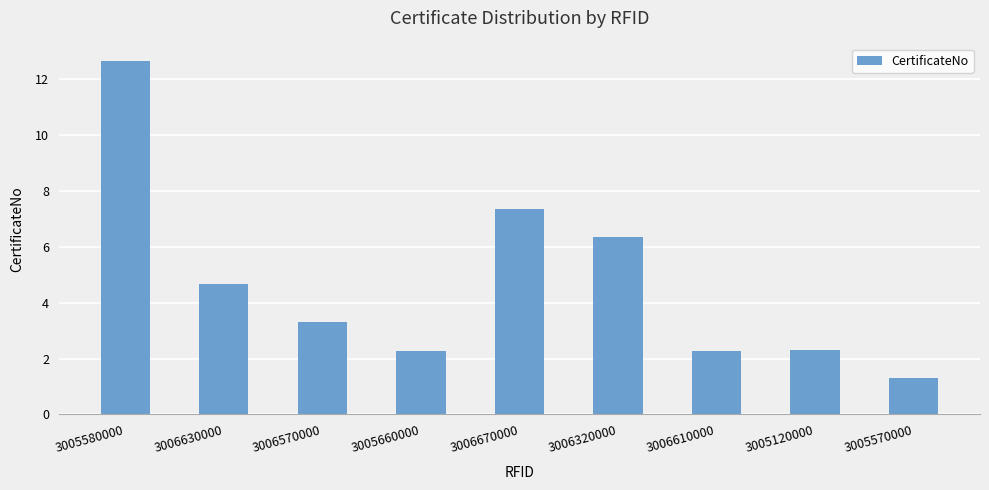

At which category does the chart reach its peak across all series?

3005580000